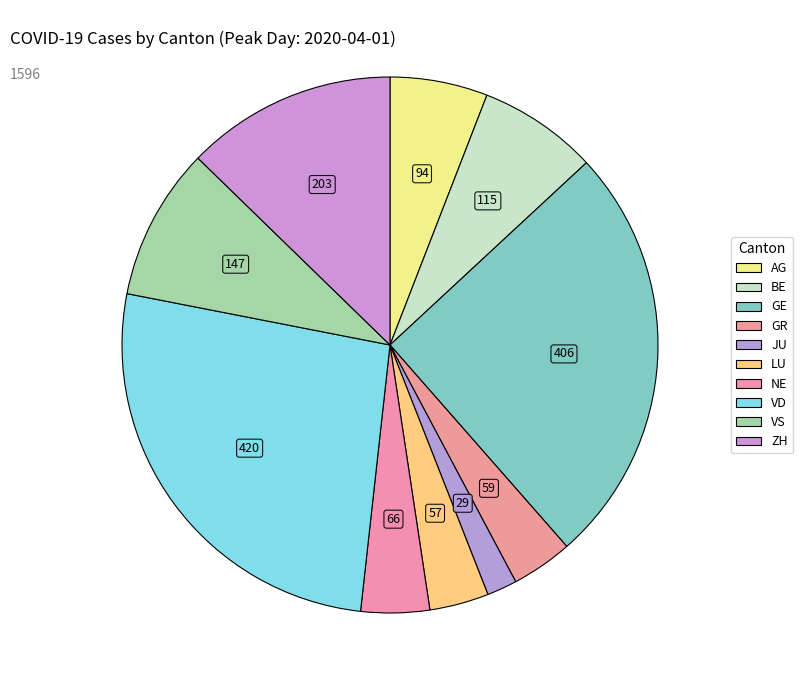

Count the number of slices in the pie.

10